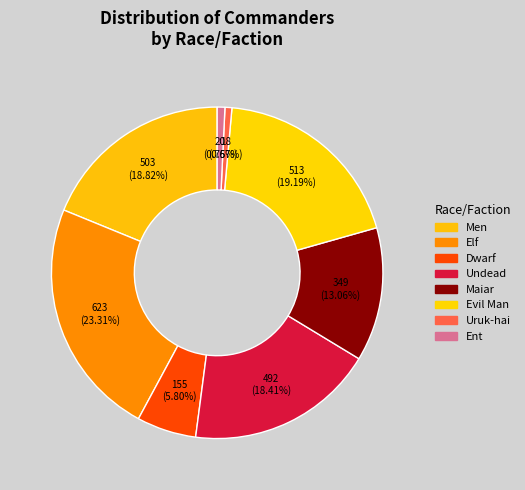

Approximately how many times larger is the value at Evil Man compared to Men?

1.0